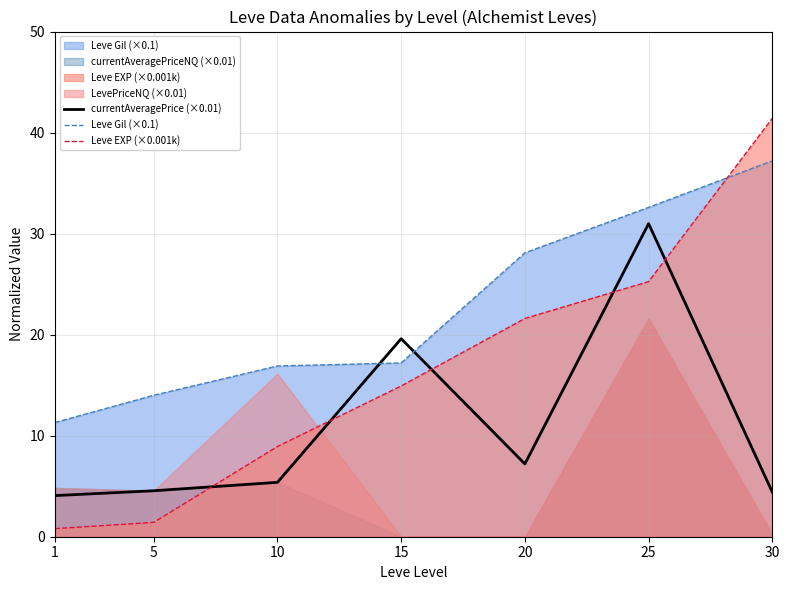

What is the sum of all Leve Gil (×0.1) values?

157.3